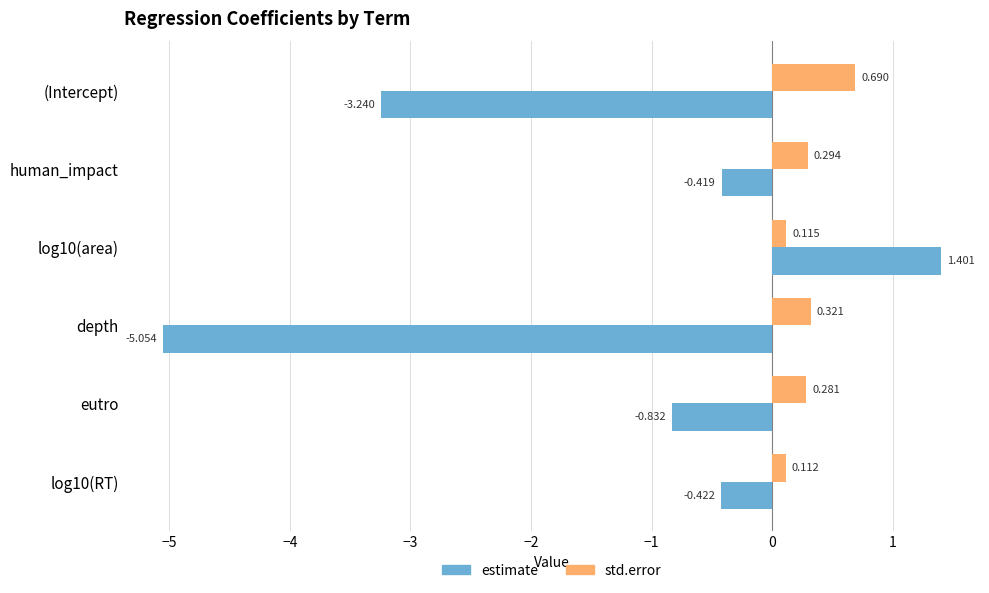

Which category has the highest value across all series?

log10(area)